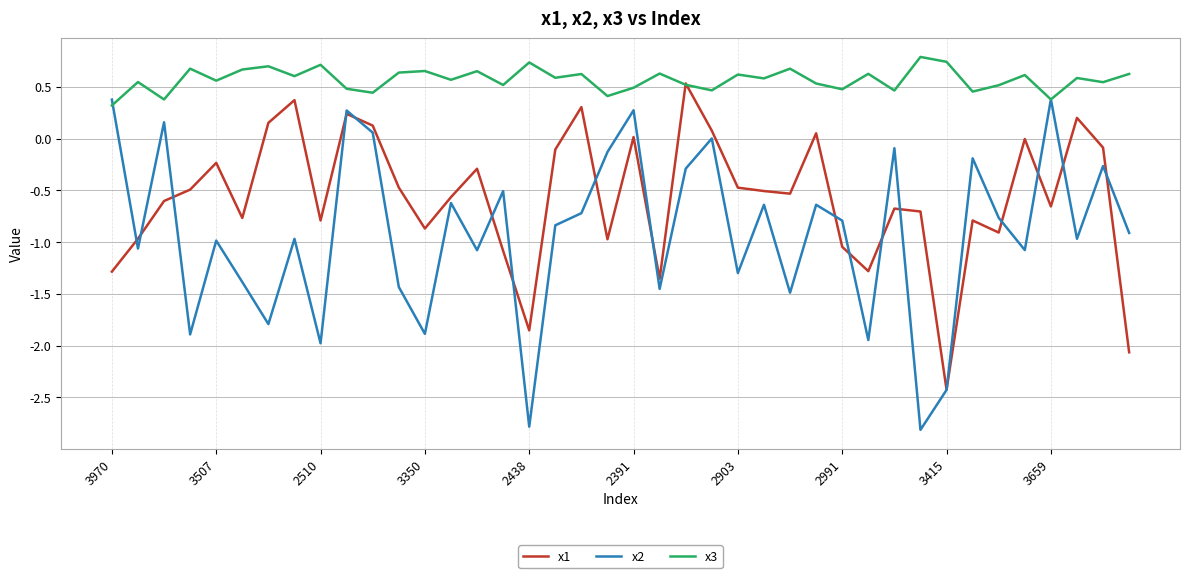

Rank the series by their average value, from lowest to highest.

x2, x1, x3